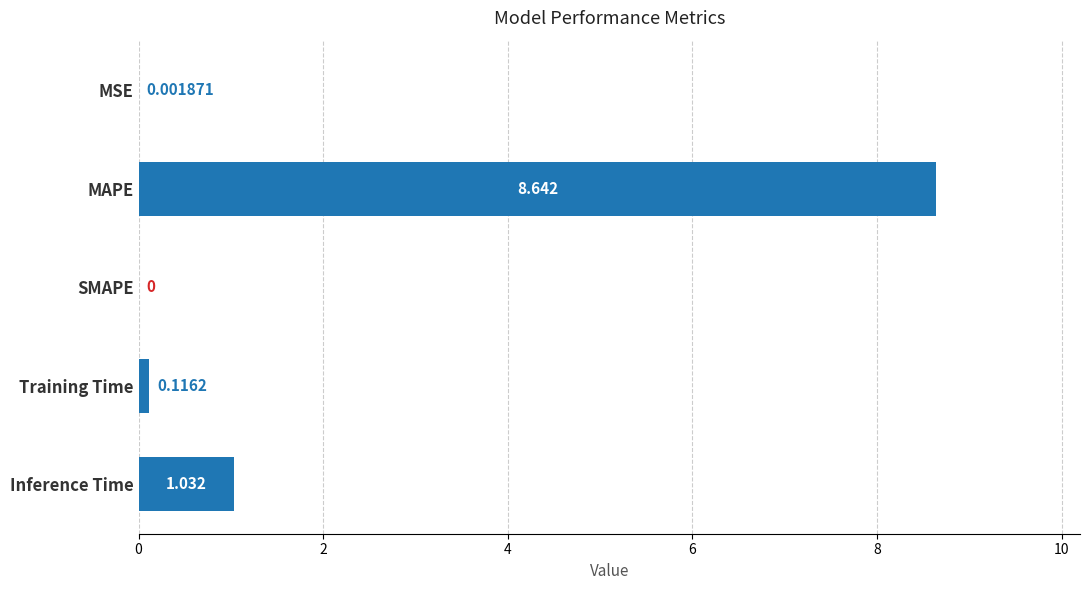

Which has a higher value, SMAPE or MSE?

MSE